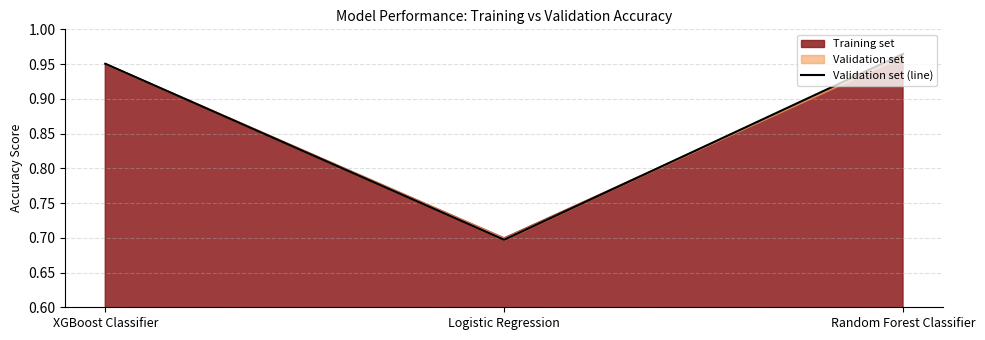

What is the difference between the maximum and minimum values?

0.3